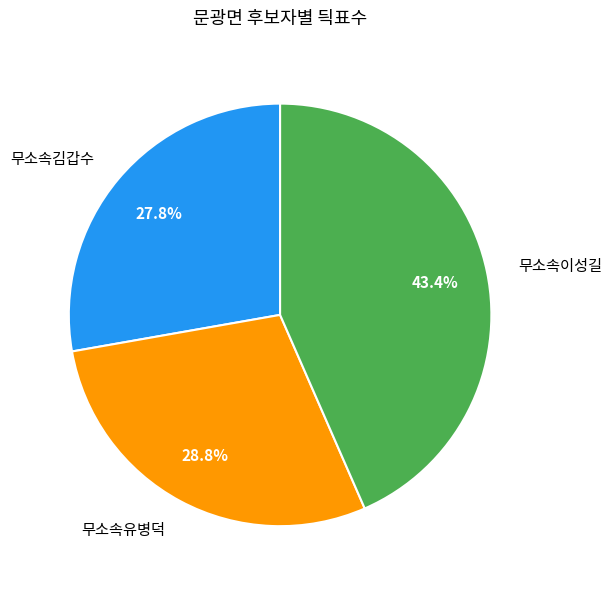

How many segments does this pie chart have?

3